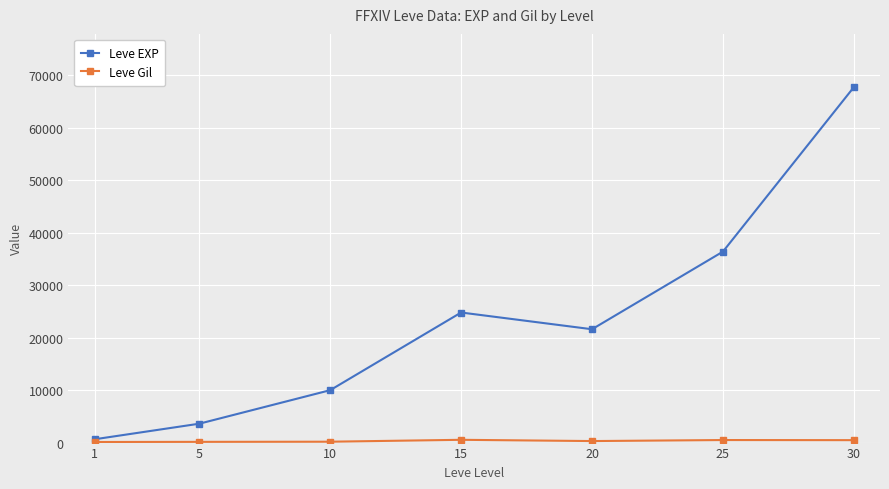

Rank the categories by Leve EXP value from lowest to highest.

1, 5, 10, 20, 15, 25, 30